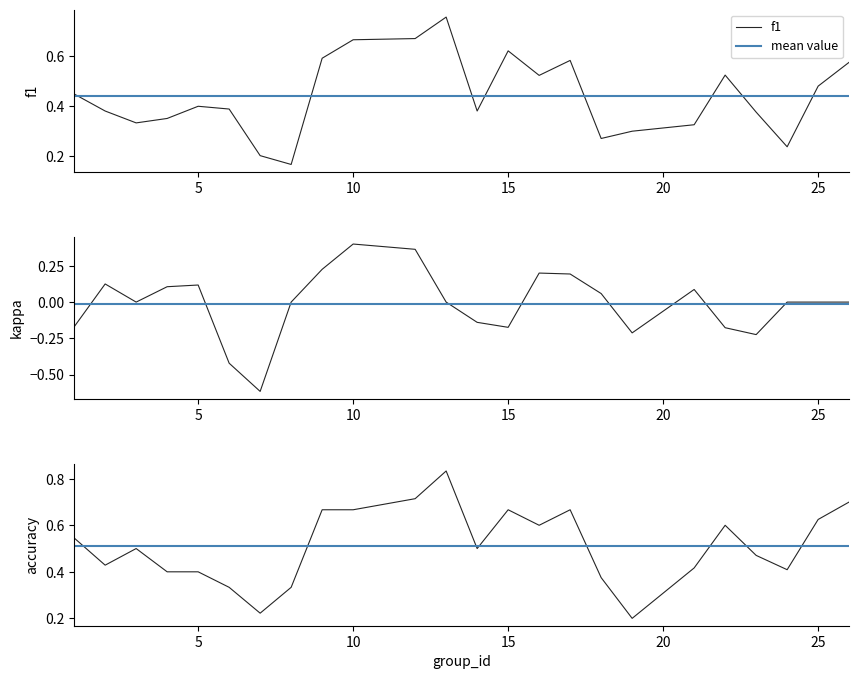

The f1 series shows 0.9 at 25. True or false?

False